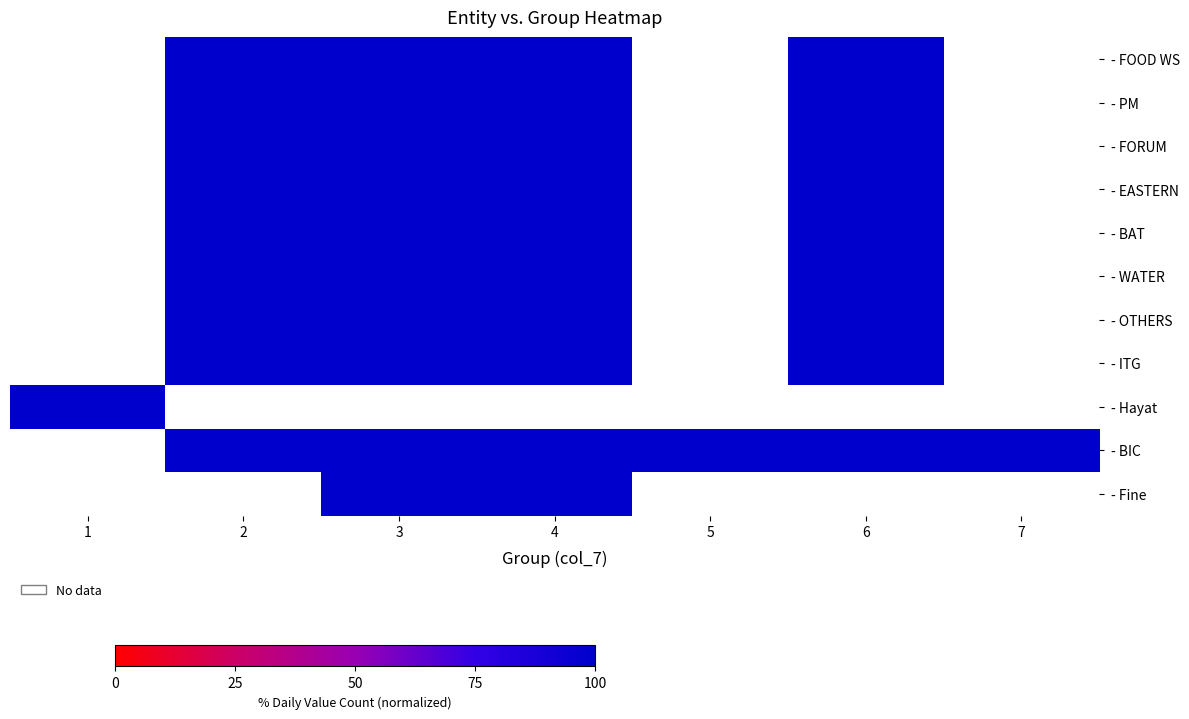

At which category does the chart reach its minimum across all series?

2